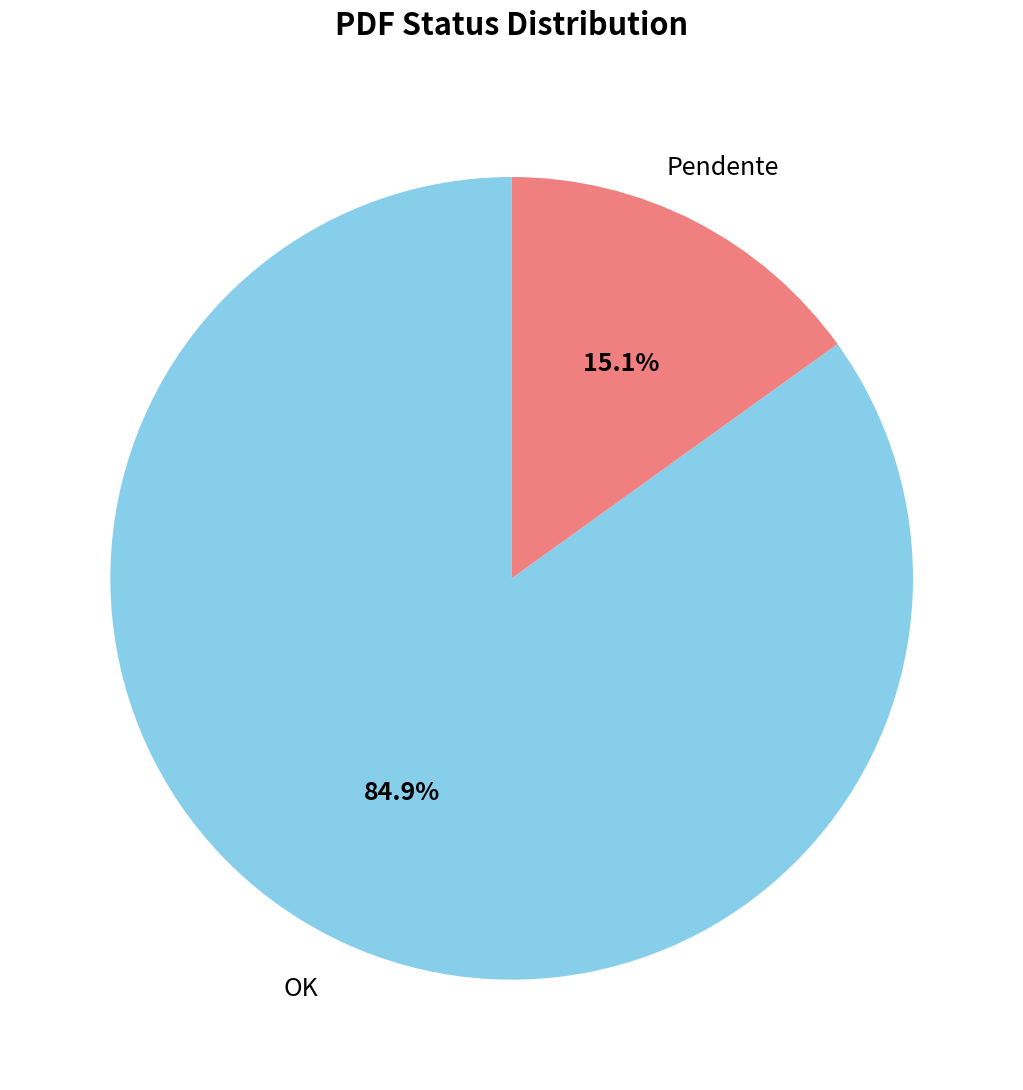

The Pendente slice represents 21% of the pie. True or false?

False